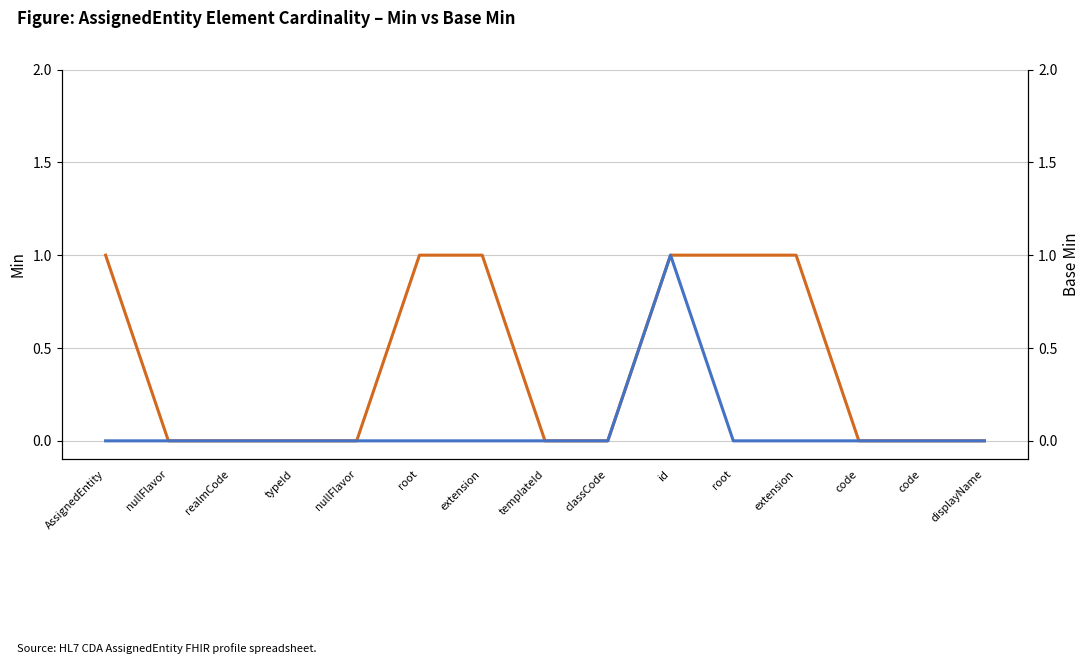

What is the label of the 6th point from the right?

id